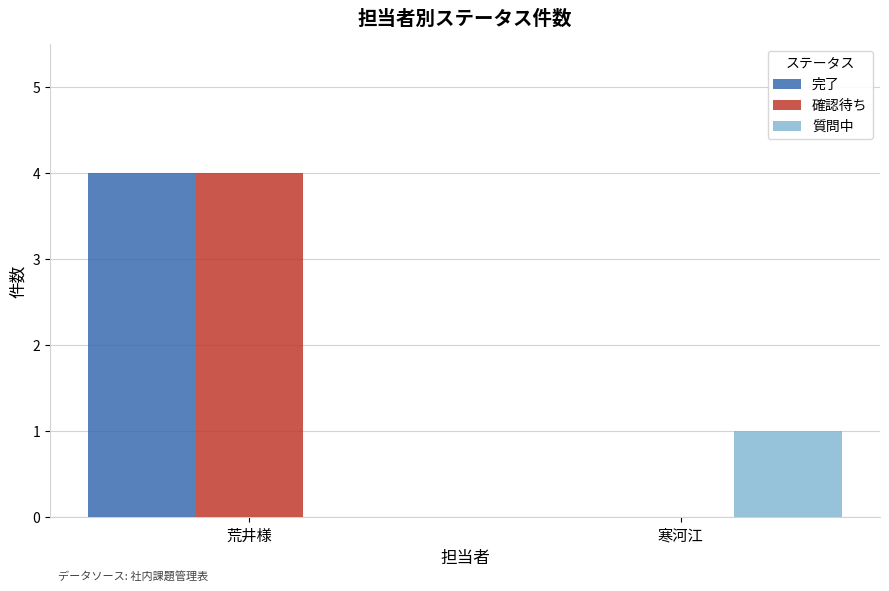

What are all the series names shown in the legend?

完了, 確認待ち, 質問中